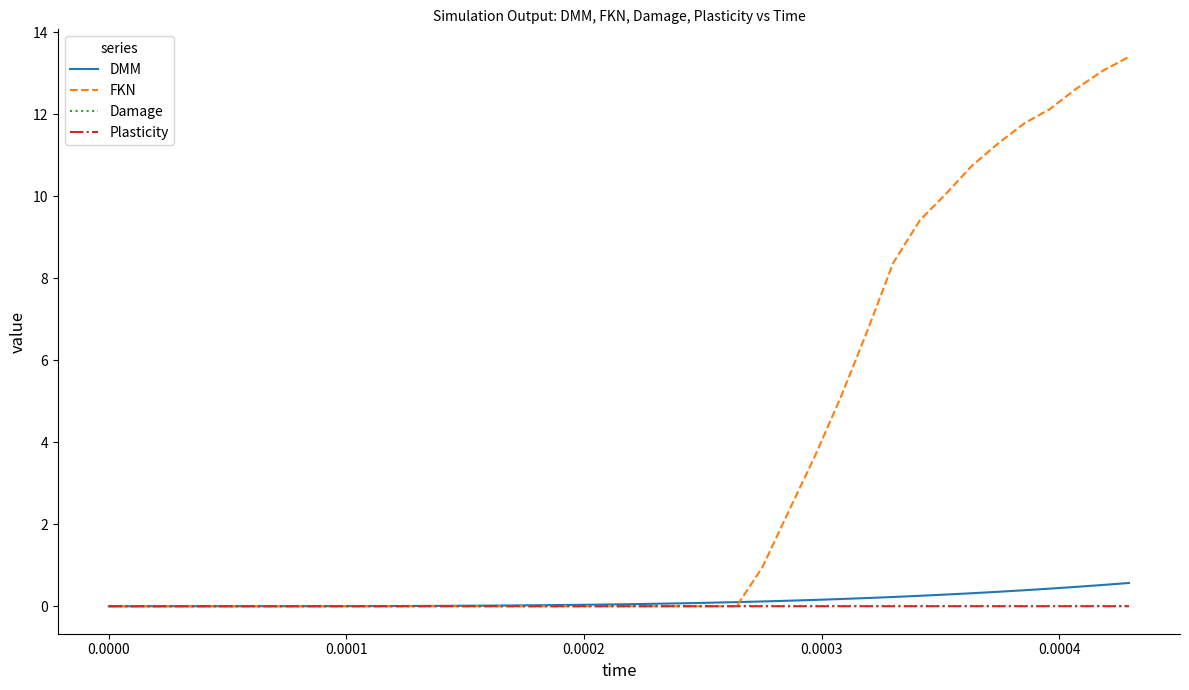

What is the greatest value displayed?

13.4